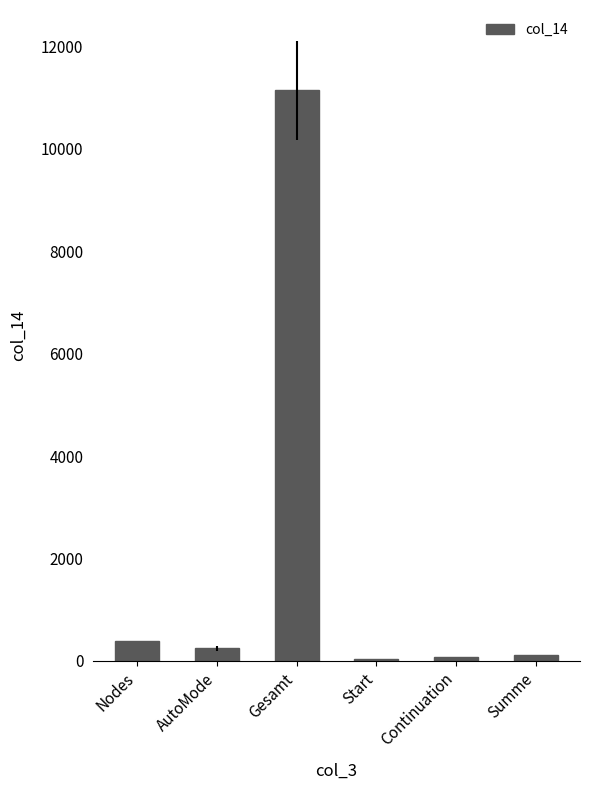

At which label is the value closest to 5590?

Nodes